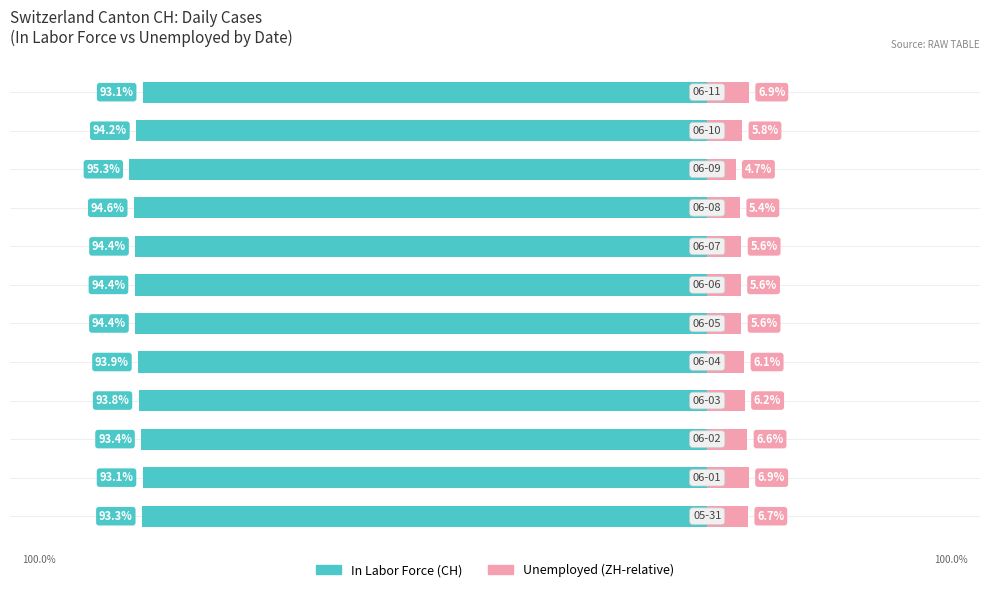

How many distinct data groups are displayed?

2